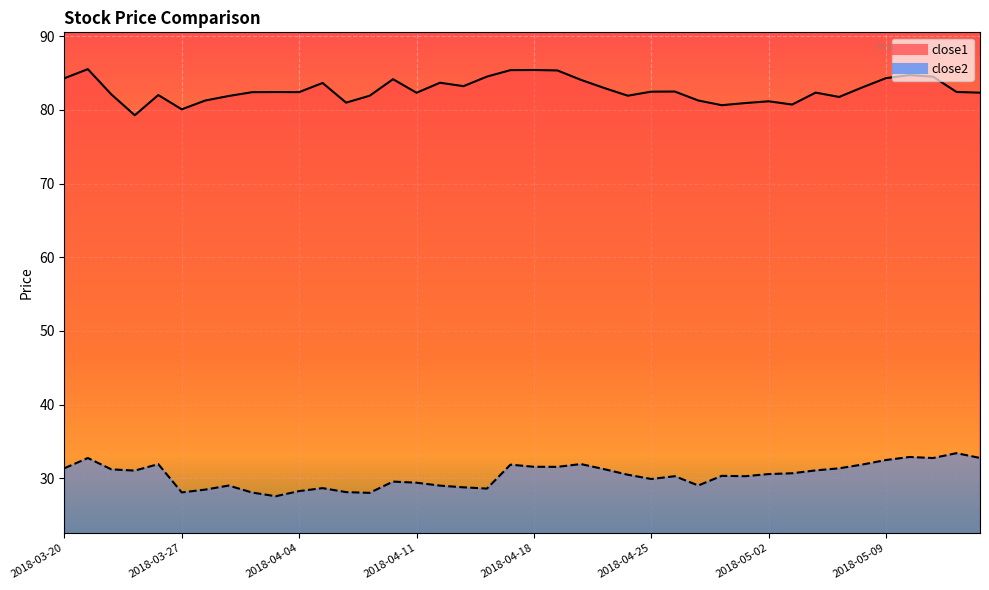

True or false: close2 and close1 intersect in this chart.

False